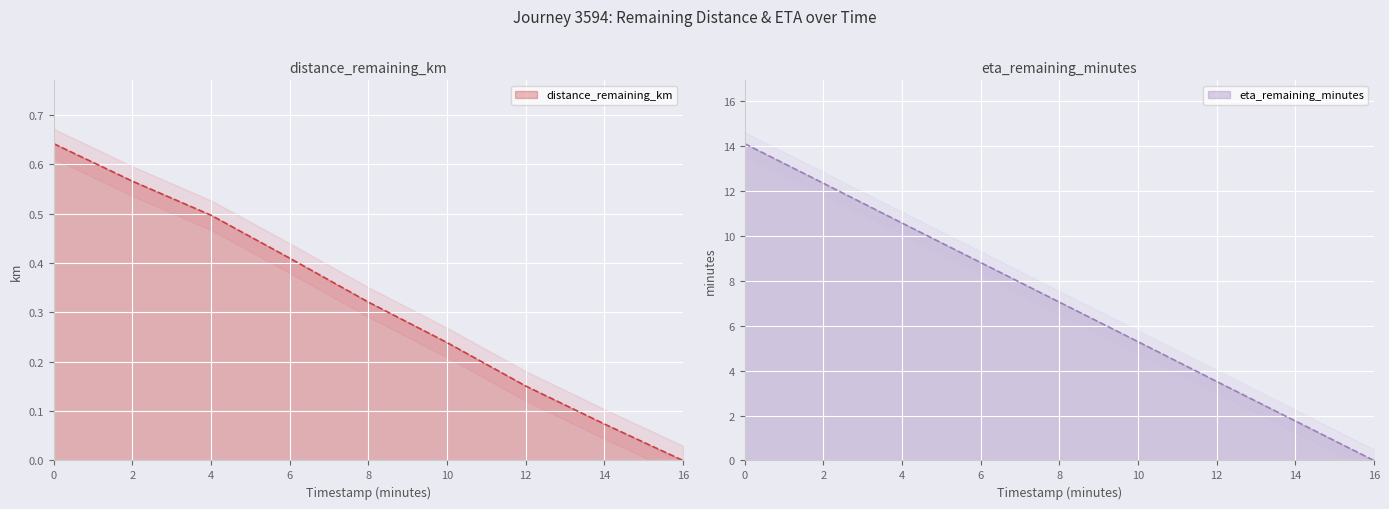

Reading left to right, extract all data points from this chart.

distance_remaining_km: 0.6	0.6	0.5	0.4	0.3	0.2	0.2	0.1	0.0
eta_remaining_minutes: 14.1	12.3	10.6	8.8	7.0	5.3	3.5	1.8	0.0